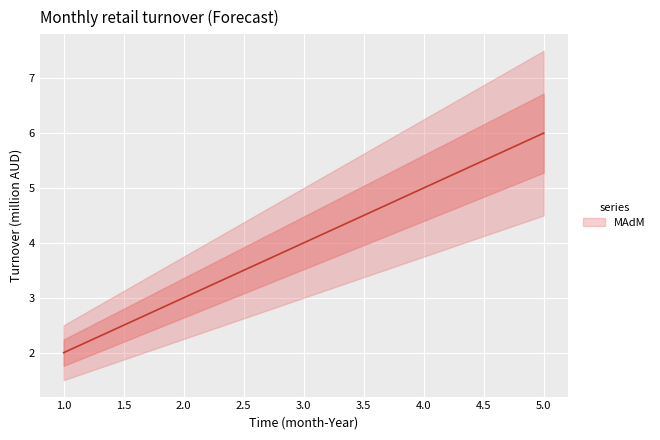

How many data points are less than 4?

2